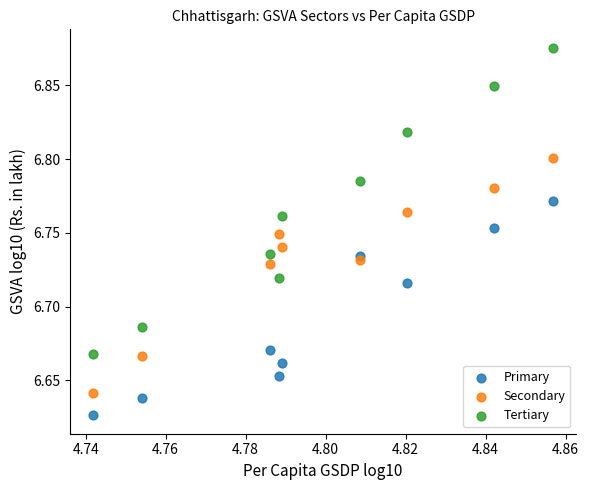

What are all the series names shown in the legend?

Primary, Secondary, Tertiary